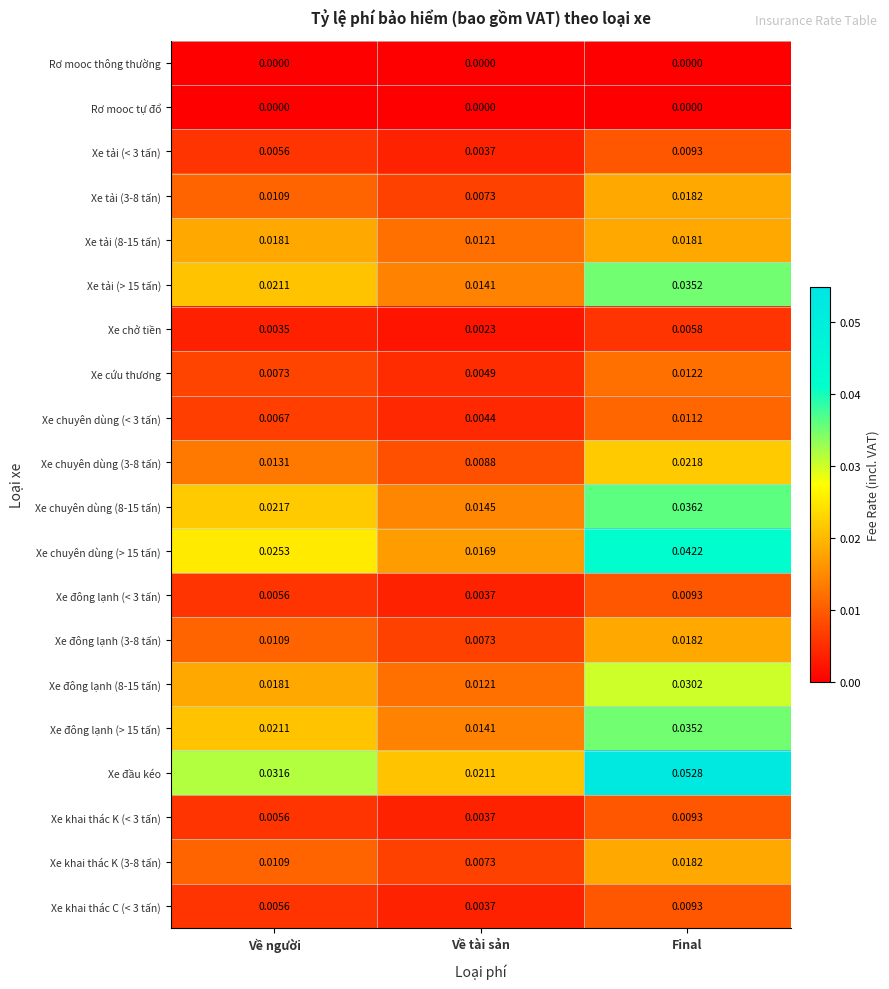

Which series has the largest total across all categories?

Xe đầu kéo